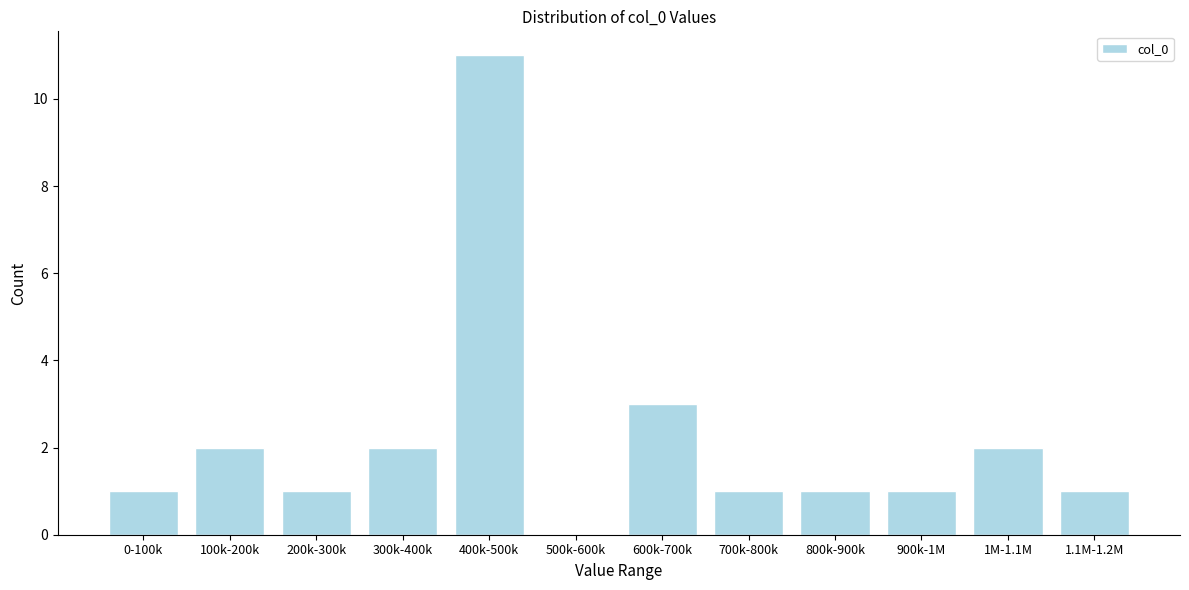

Reading left to right, transcribe all the data shown in this chart.

0-100k=1	100k-200k=2	200k-300k=1	300k-400k=2	400k-500k=11	500k-600k=0	600k-700k=3	700k-800k=1	800k-900k=1	900k-1M=1	1M-1.1M=2	1.1M-1.2M=1